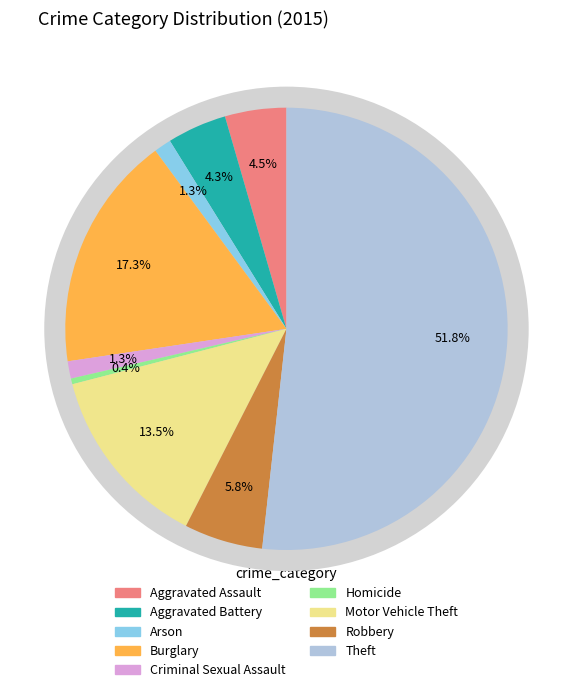

Between Burglary and Criminal Sexual Assault, which is larger?

Burglary